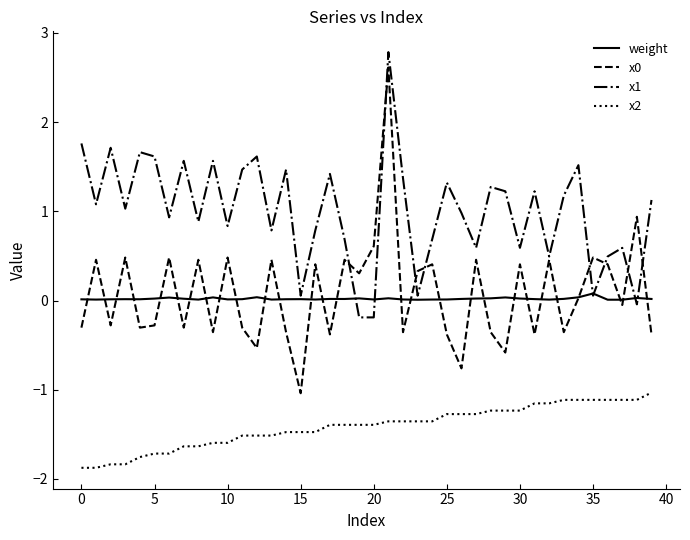

What is the highest value of the x1 series?

2.8